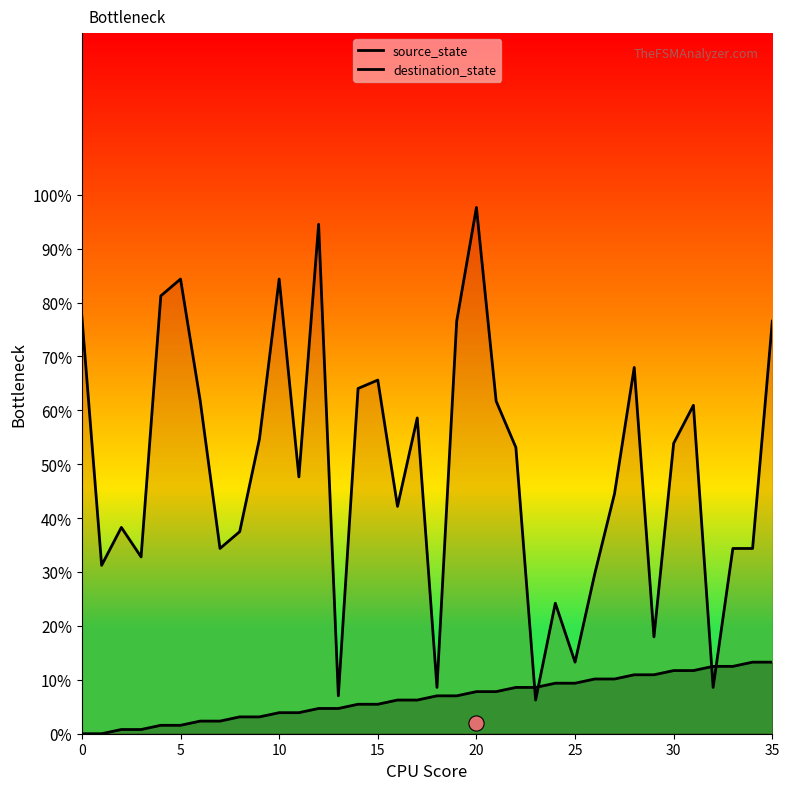

Which series reaches the maximum Y coordinate?

destination_state